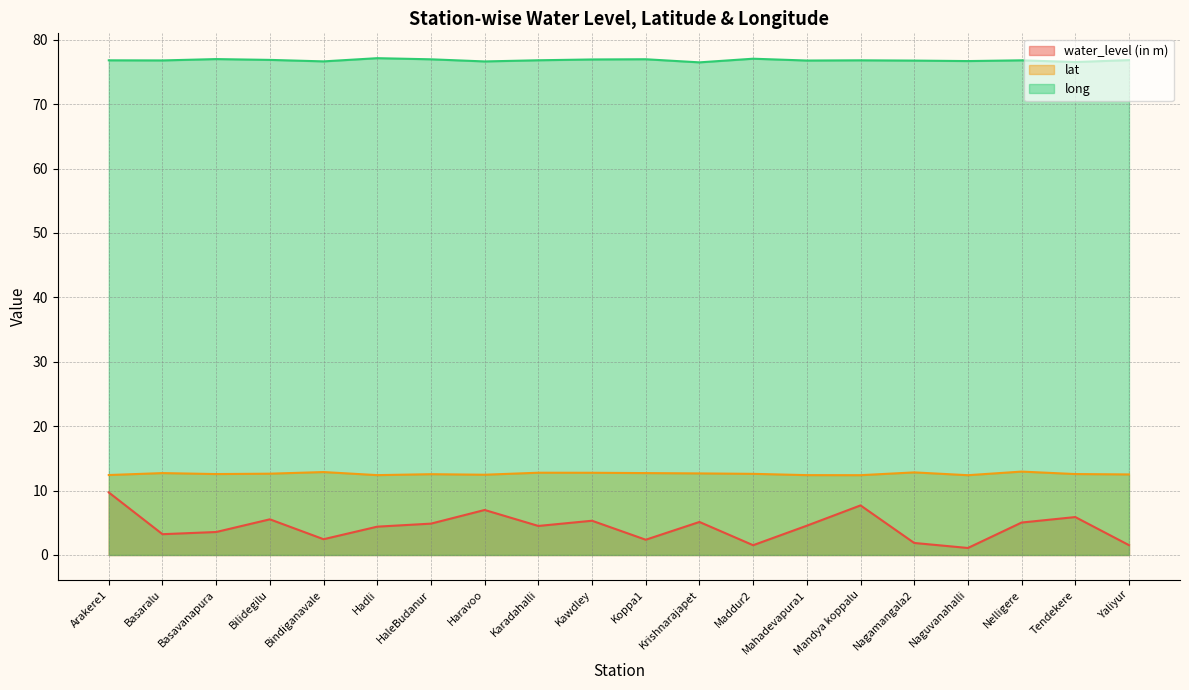

Does the chart display data point markers on the line(s)?

No